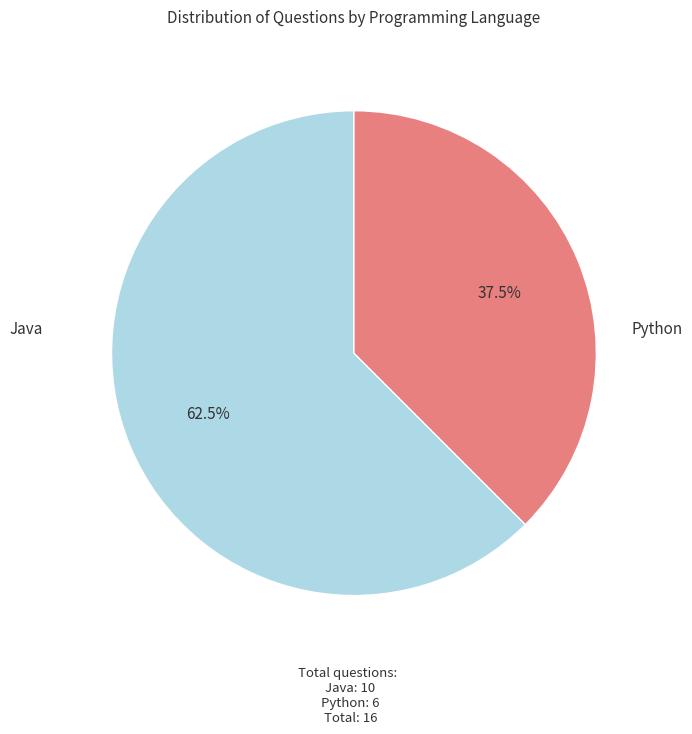

Does any single category account for the majority?

Yes